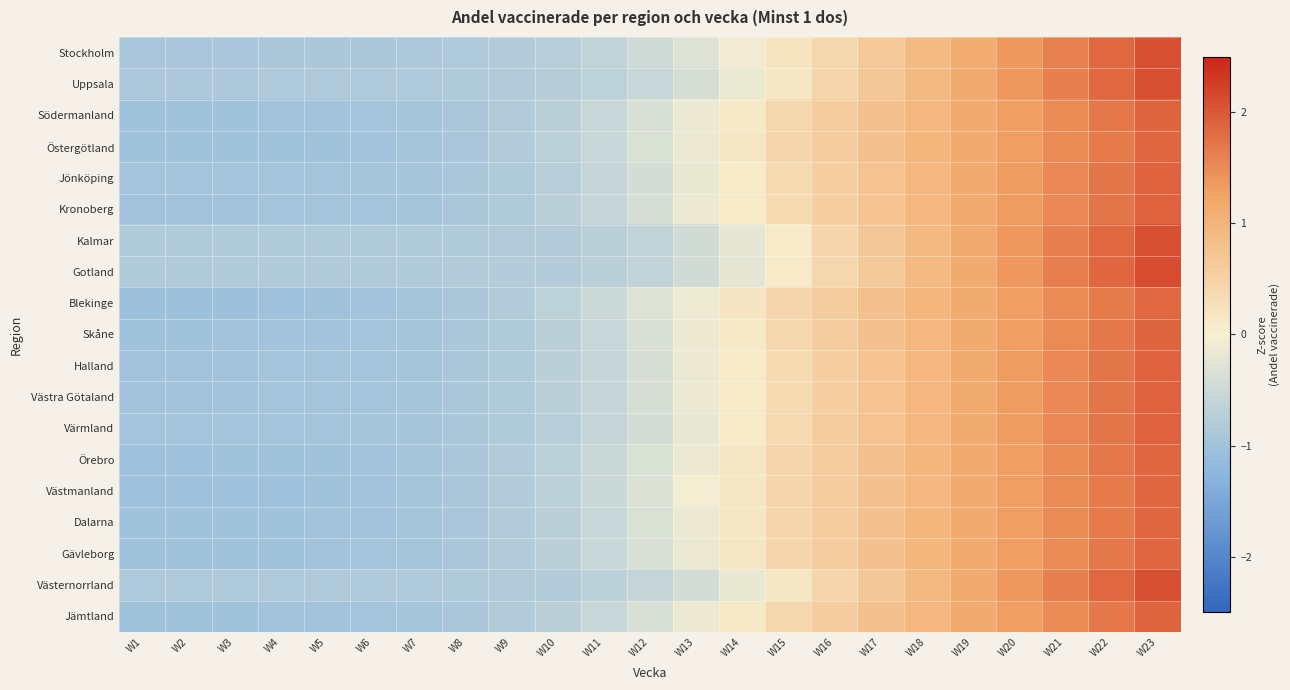

What is the spread (max minus min) of values at W18?

0.1